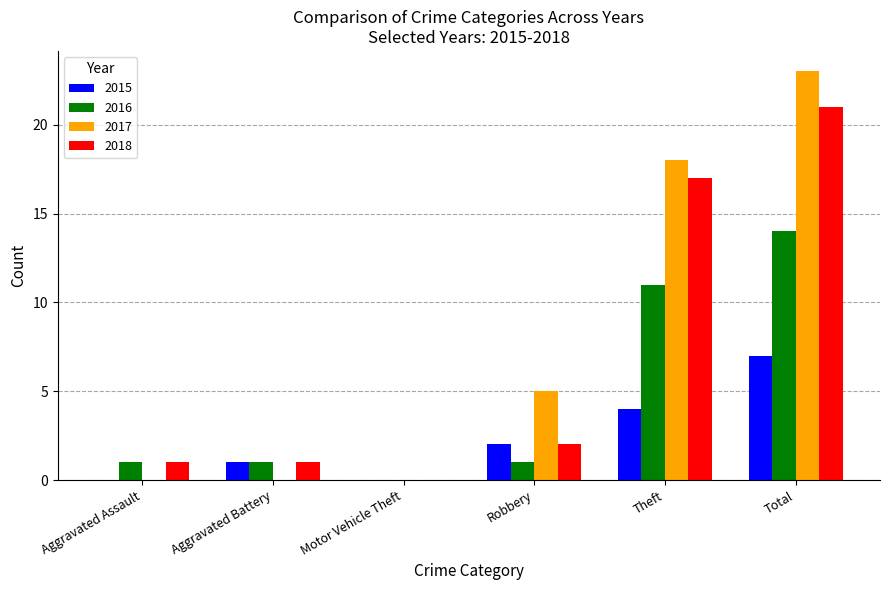

What is the average value of the 2018 series?

7